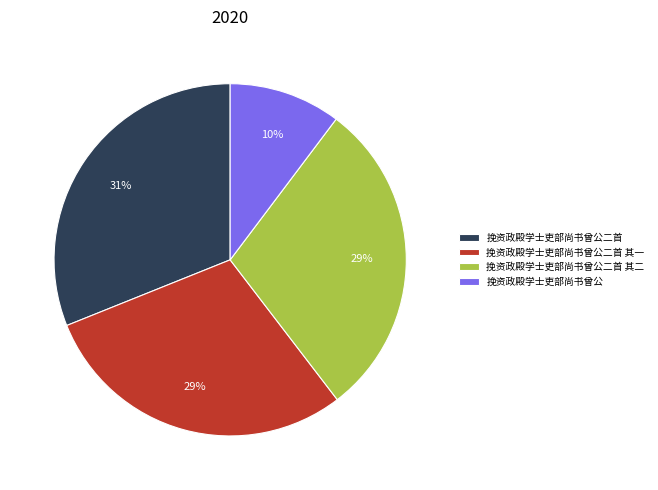

What is the ratio of the value at 挽资政殿学士吏部尚书曾公二首 to the value at 挽资政殿学士吏部尚书曾公二首 其一?

1.1